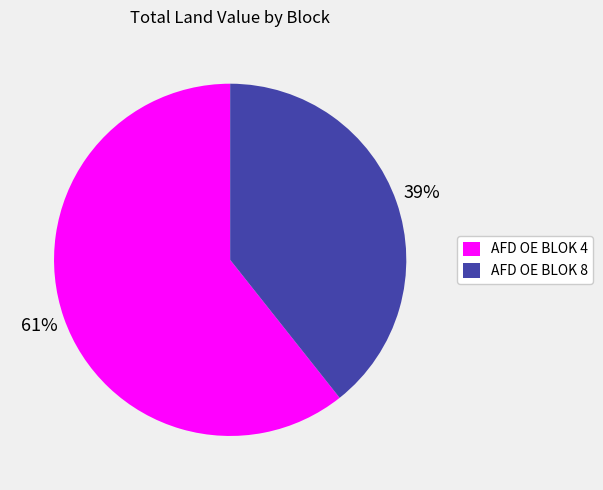

Combined, do AFD OE BLOK 4 and AFD OE BLOK 8 account for over 50%?

Yes